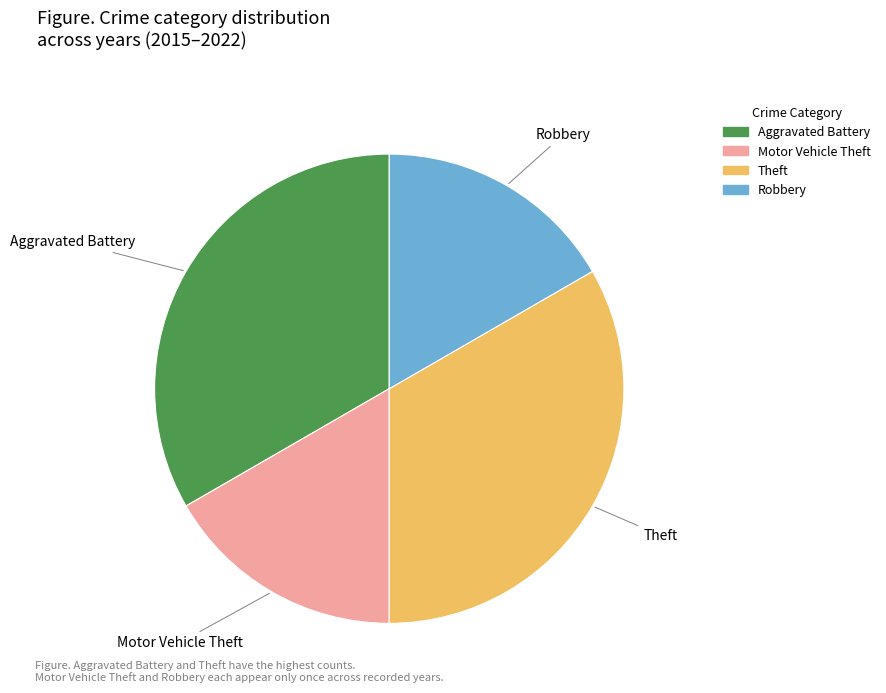

What is the ratio of the value at Theft to the value at Aggravated Battery?

1.0